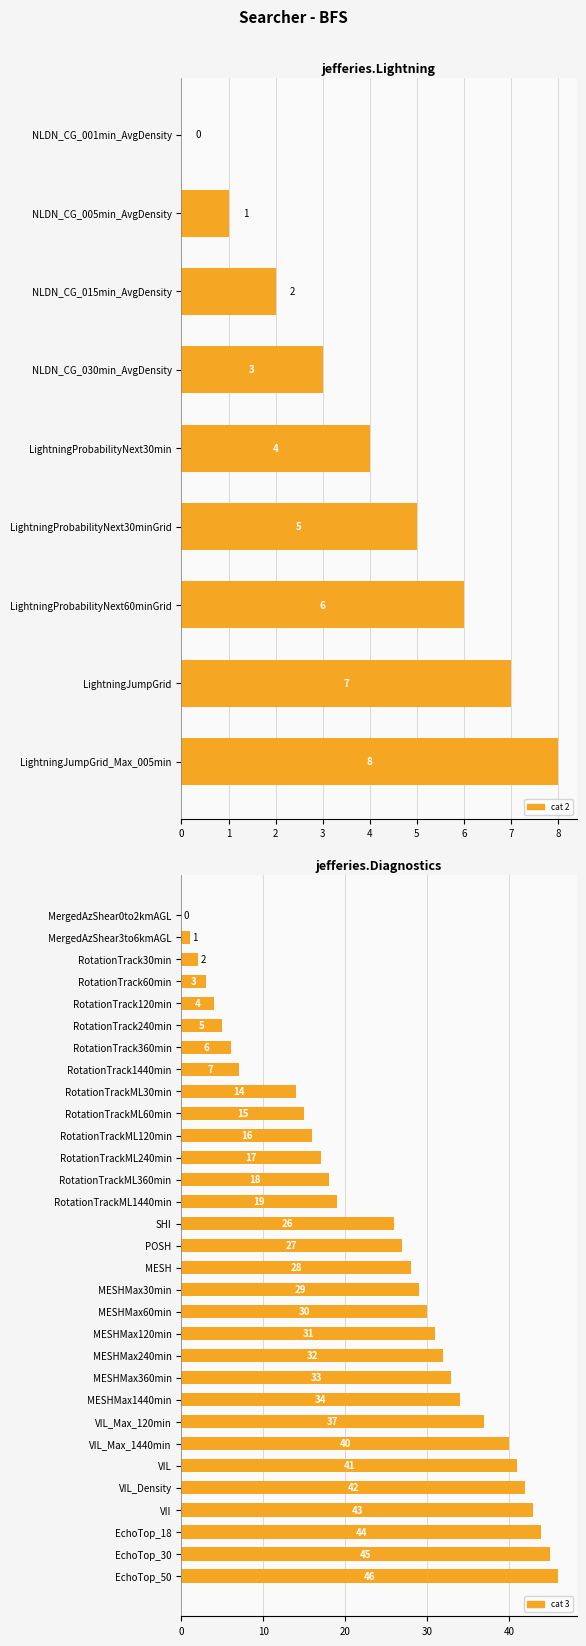

True or false: the data shows 4 at RotationTrack360min.

False